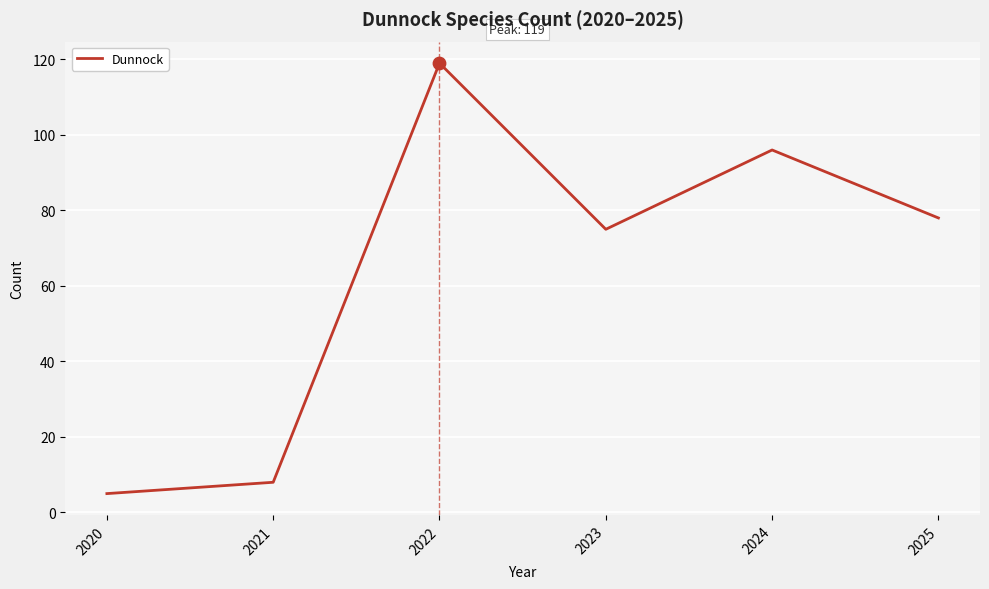

What is the change in value from 2023 to 2025?

+3